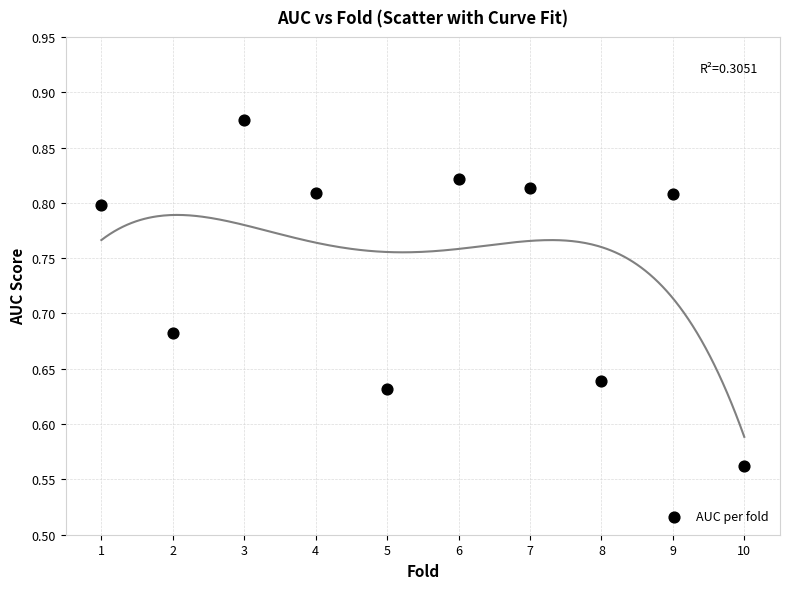

What is the range of X values (max minus min)?

9.0